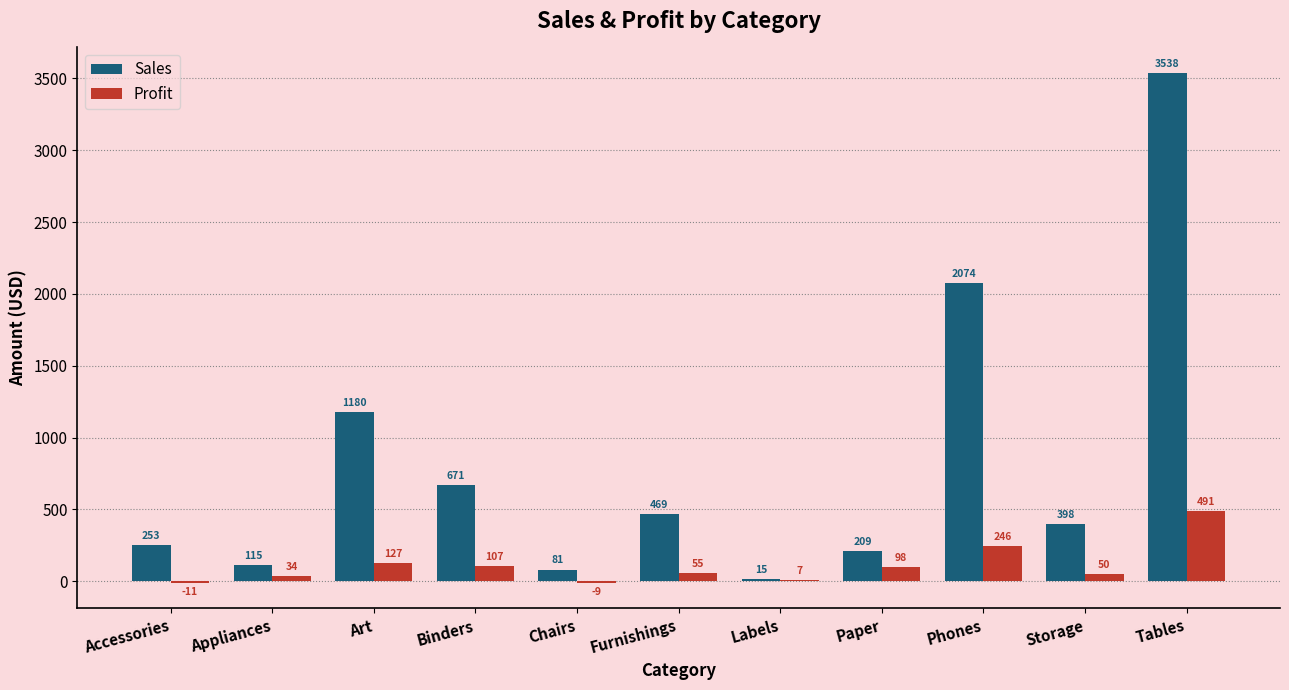

Which series changed the most between Appliances and Tables?

Sales